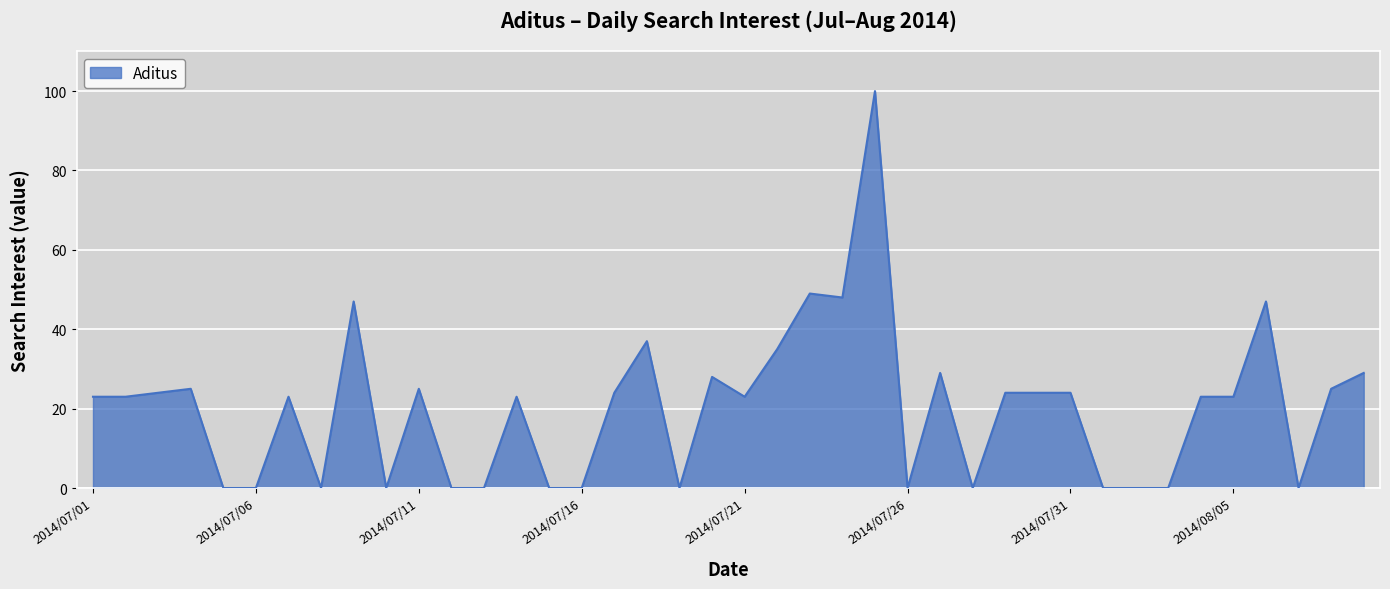

What is the difference between the maximum and minimum values?

100